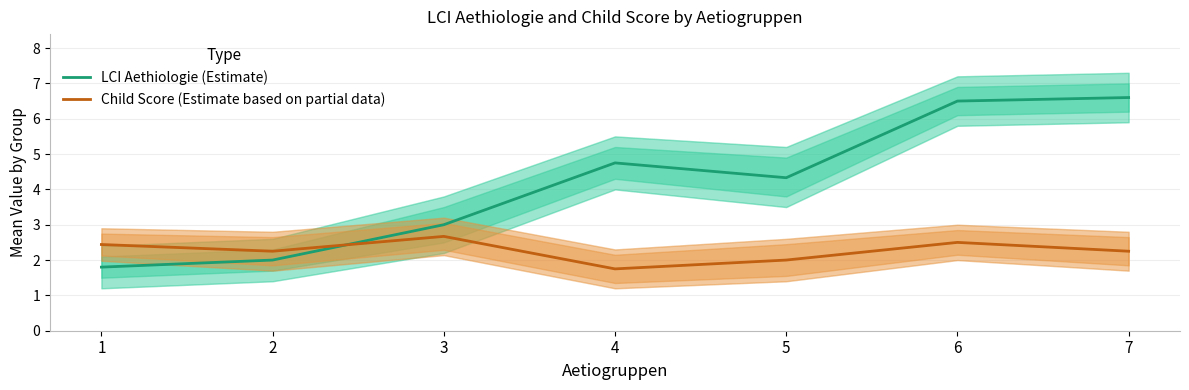

How many interior local peaks does the Child Score (Estimate based on partial data) series have?

2